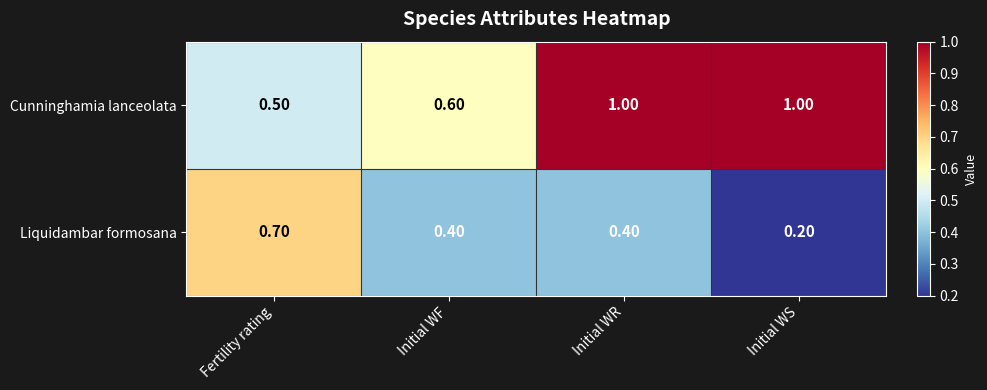

What is the difference between the second highest and second lowest values in the Cunninghamia lanceolata series?

0.4